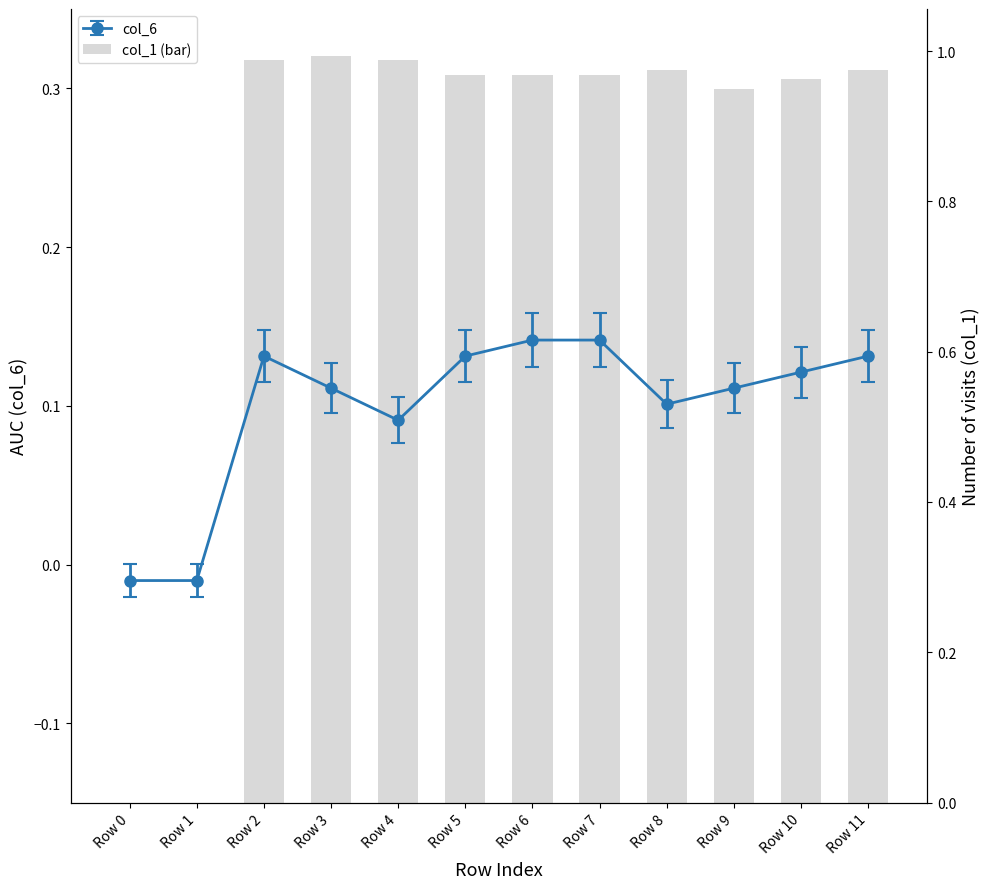

Which has a higher value, Row 0 or Row 3?

Row 3